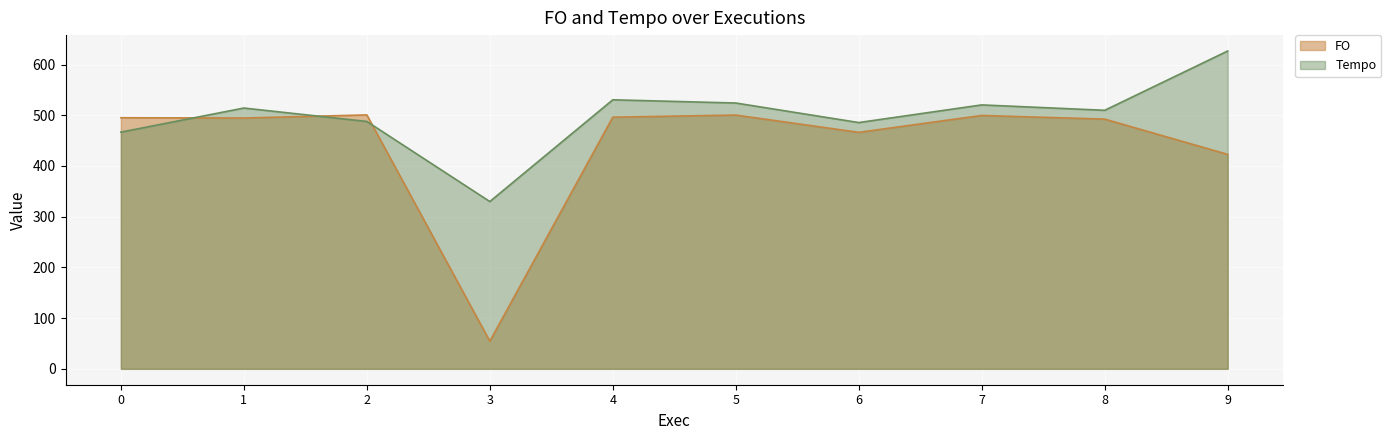

Between 1 and 3, which is larger?

1